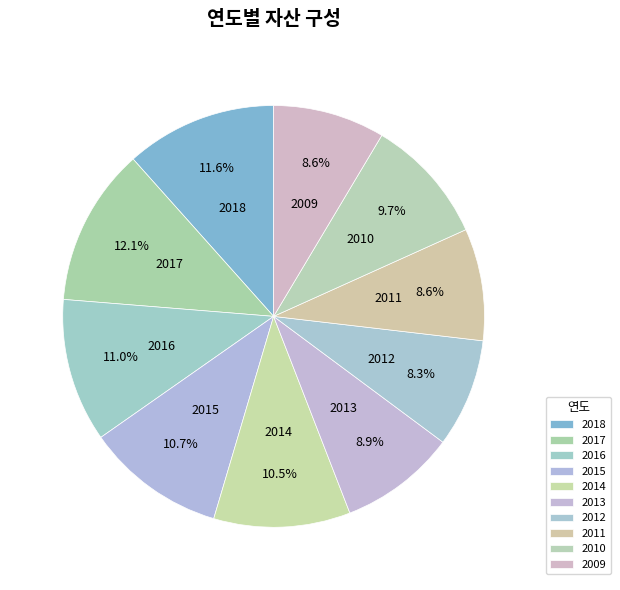

Combined, what portion of the pie is 2018 and 2009?

20.2%